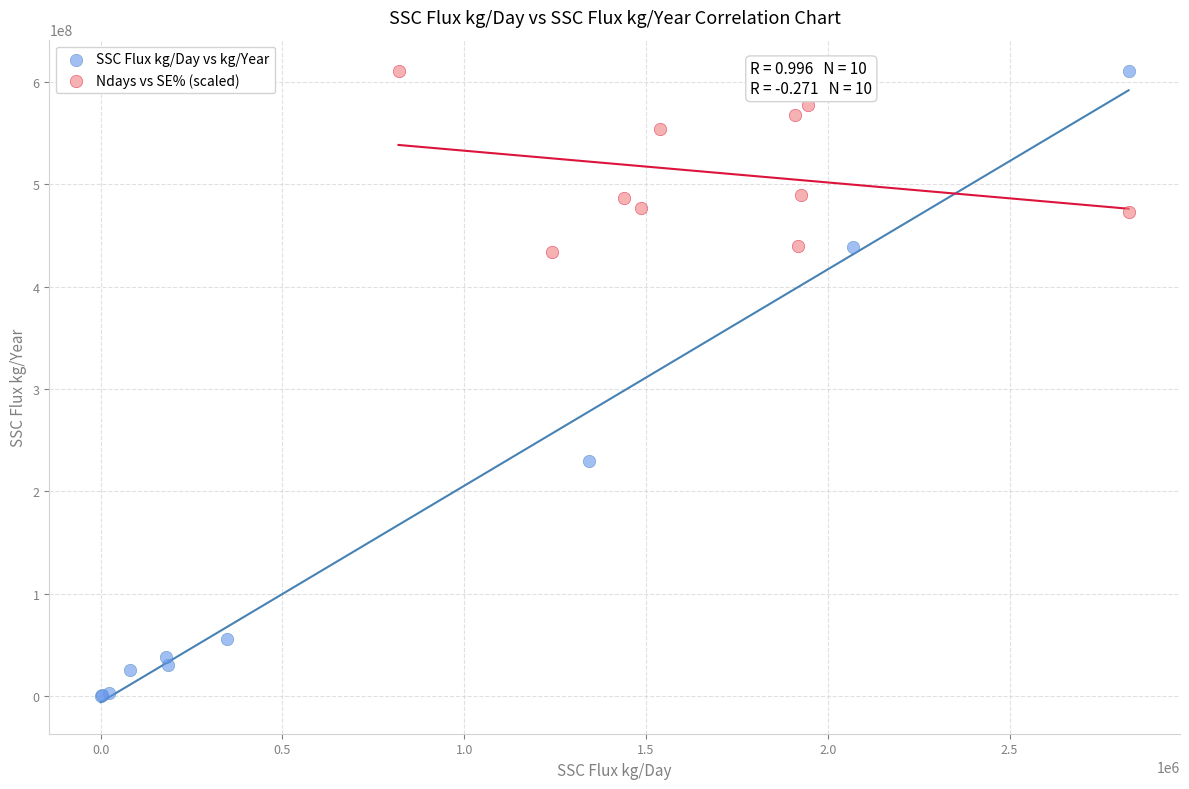

Which series has the largest Y range (max minus min)?

SSC Flux kg/Day vs kg/Year